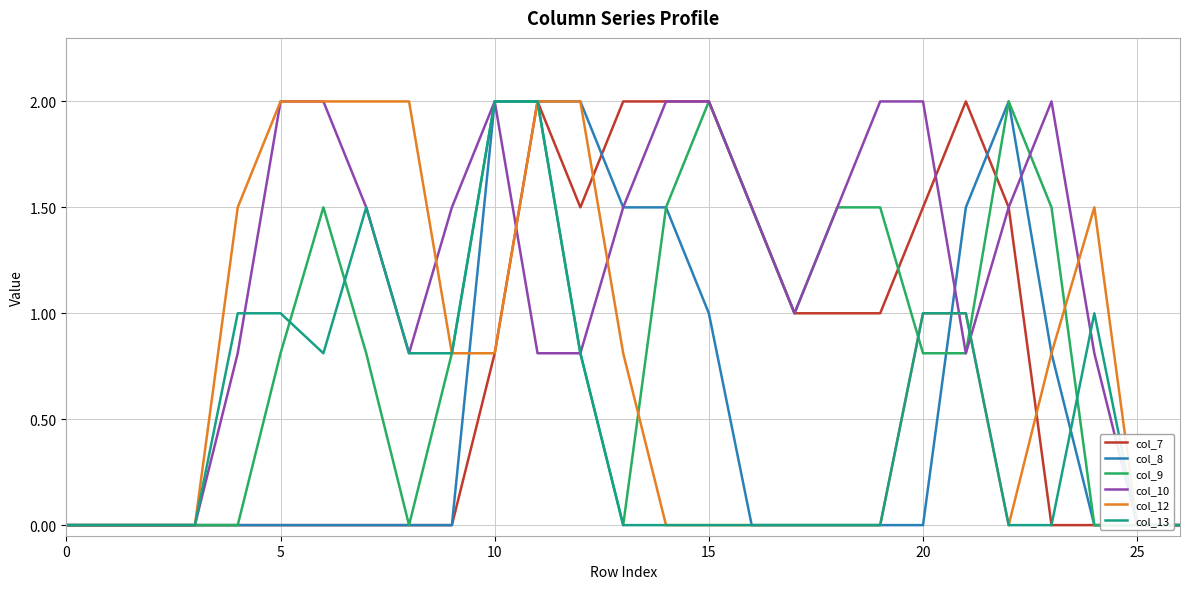

What is the sum of the col_13 values at 24 and 20?

2.0